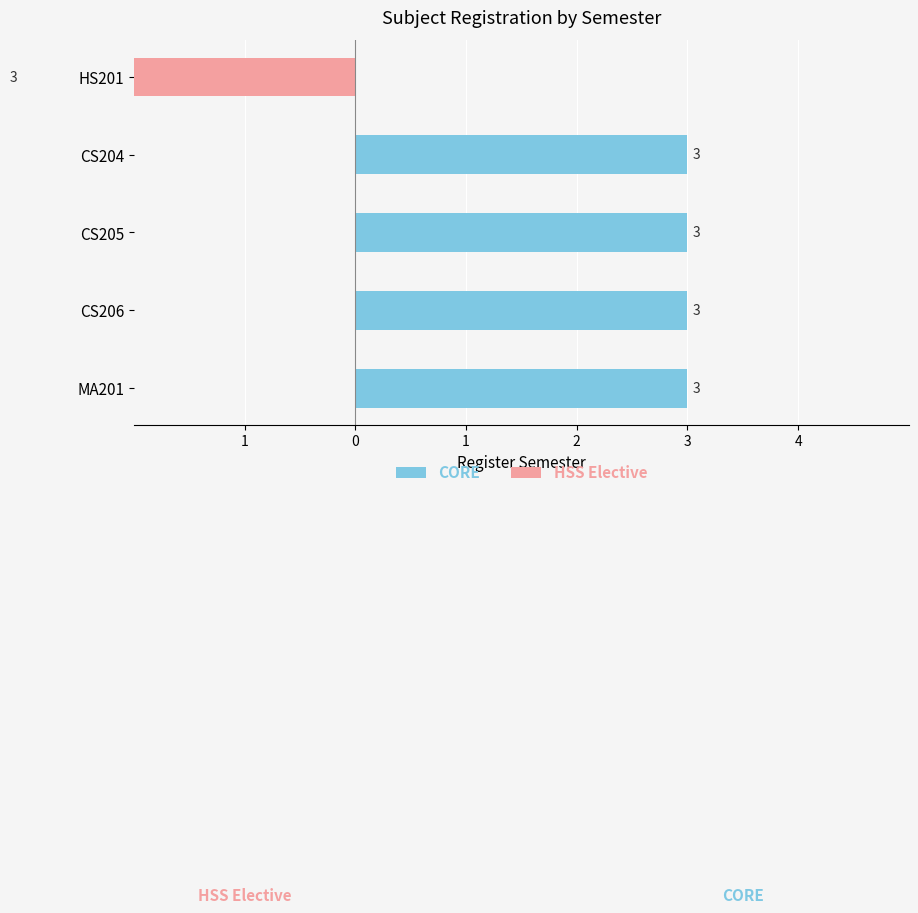

What is the total value across all series at 3?

-3